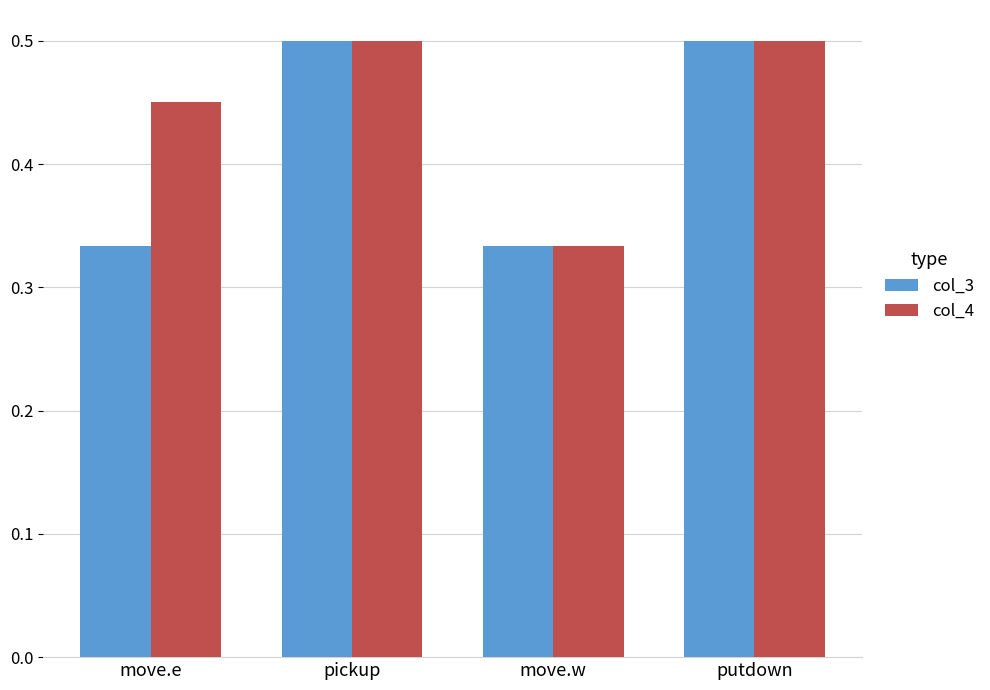

Rank the series by their average value, from lowest to highest.

col_3, col_4